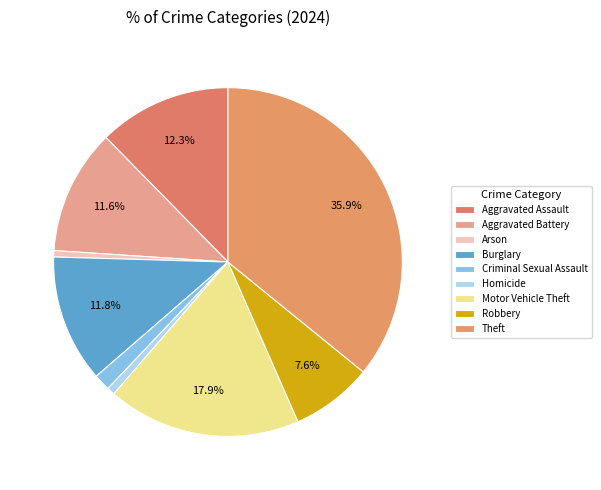

Is there a majority slice in this chart?

No